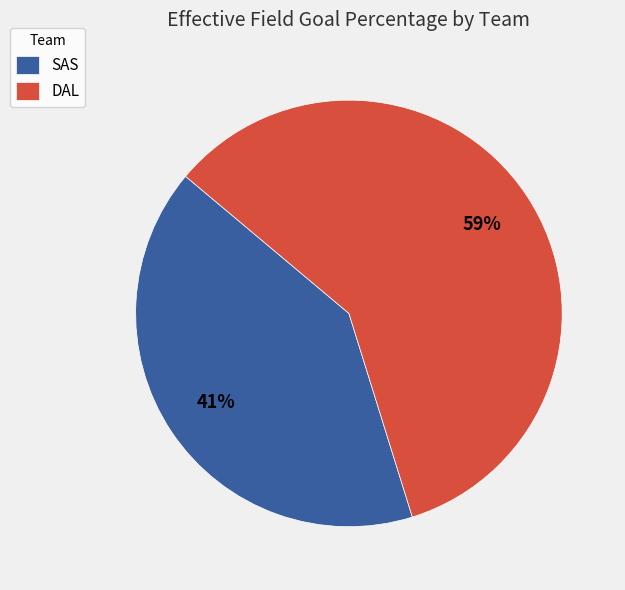

Between DAL and SAS, which is larger?

DAL